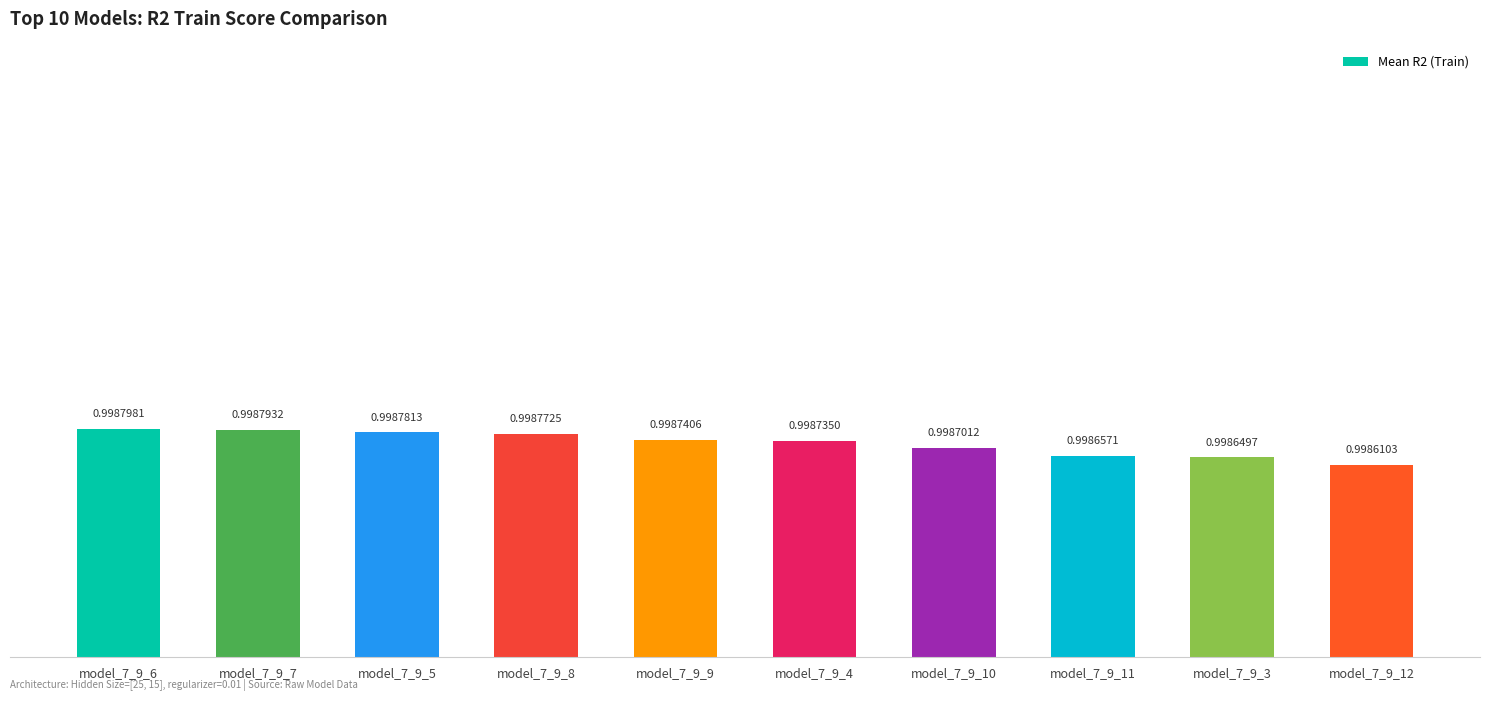

List the labels in order of value, largest first.

model_7_9_6, model_7_9_7, model_7_9_5, model_7_9_8, model_7_9_9, model_7_9_4, model_7_9_10, model_7_9_11, model_7_9_3, model_7_9_12